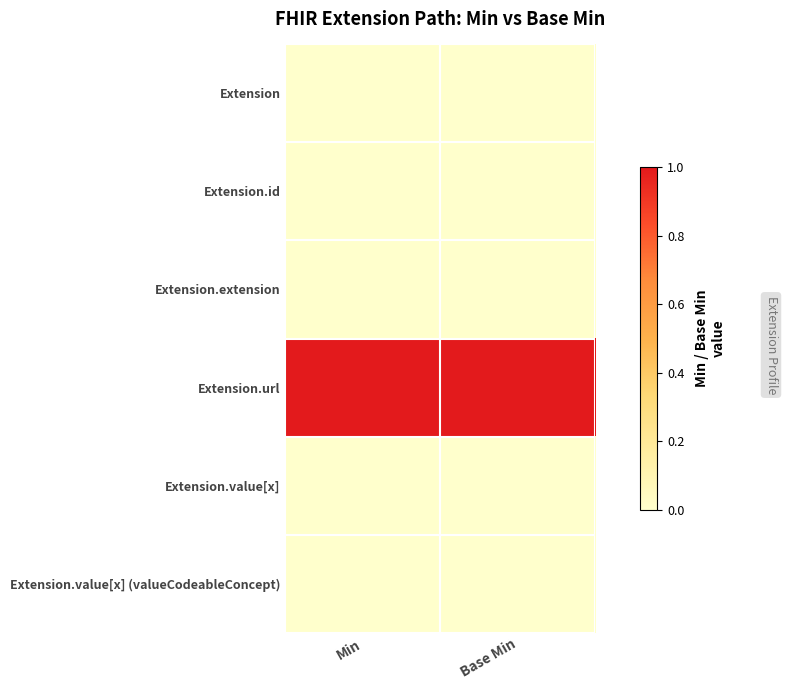

At which category is the sum across all series the highest?

Min